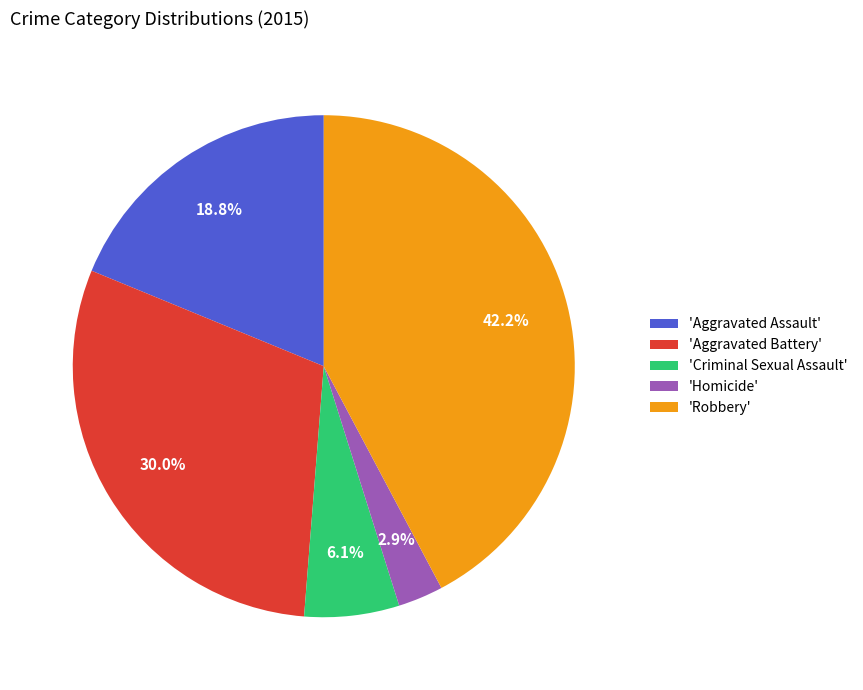

Between 'Criminal Sexual Assault' and 'Homicide', which is larger?

'Criminal Sexual Assault'